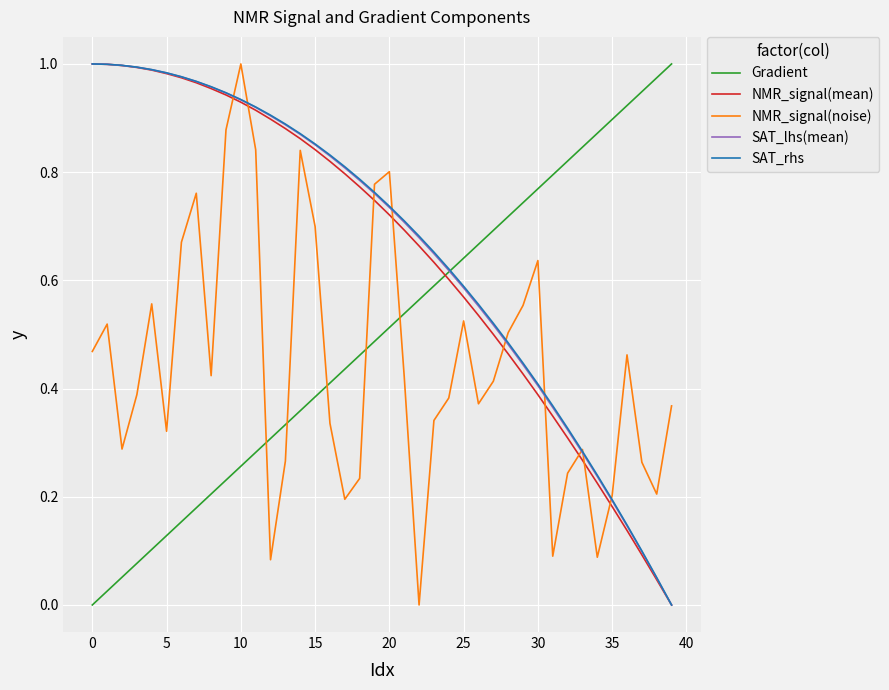

Is this an area chart (filled region under the line)?

No